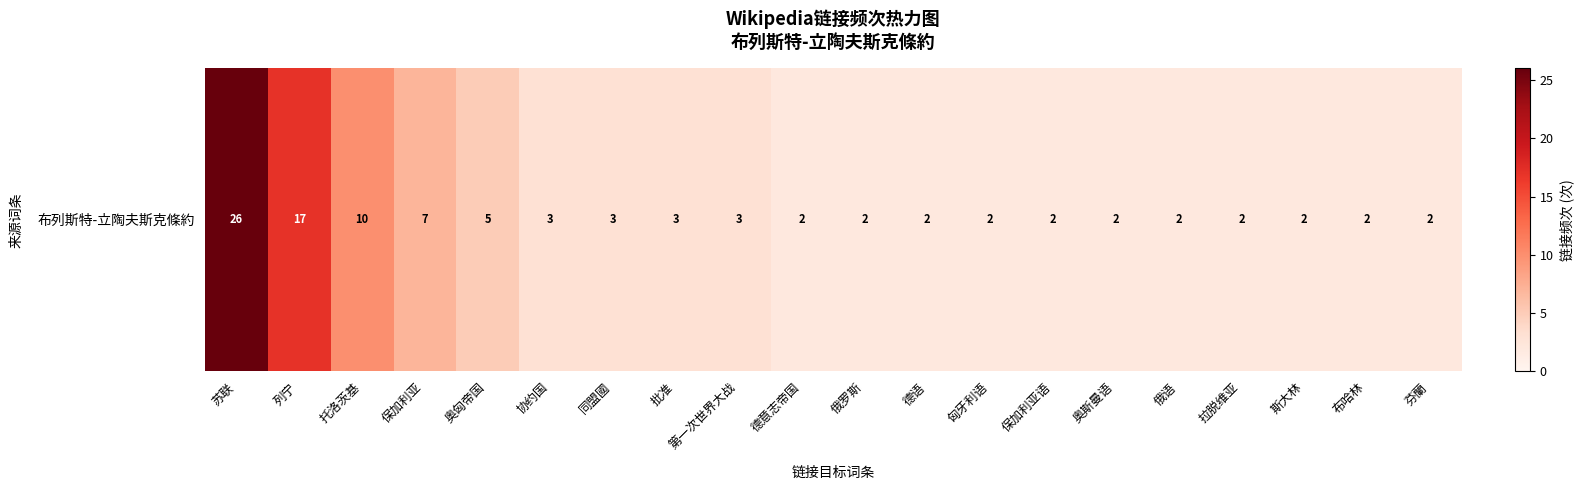

Reading right to left, what are all the values shown in this chart?

芬蘭=2	布哈林=2	斯大林=2	拉脱维亚=2	俄语=2	奥斯曼语=2	保加利亚语=2	匈牙利语=2	德语=2	俄罗斯=2	德意志帝国=2	第一次世界大战=3	批准=3	同盟國=3	协约国=3	奥匈帝国=5	保加利亚=7	托洛茨基=10	列宁=17	苏联=26